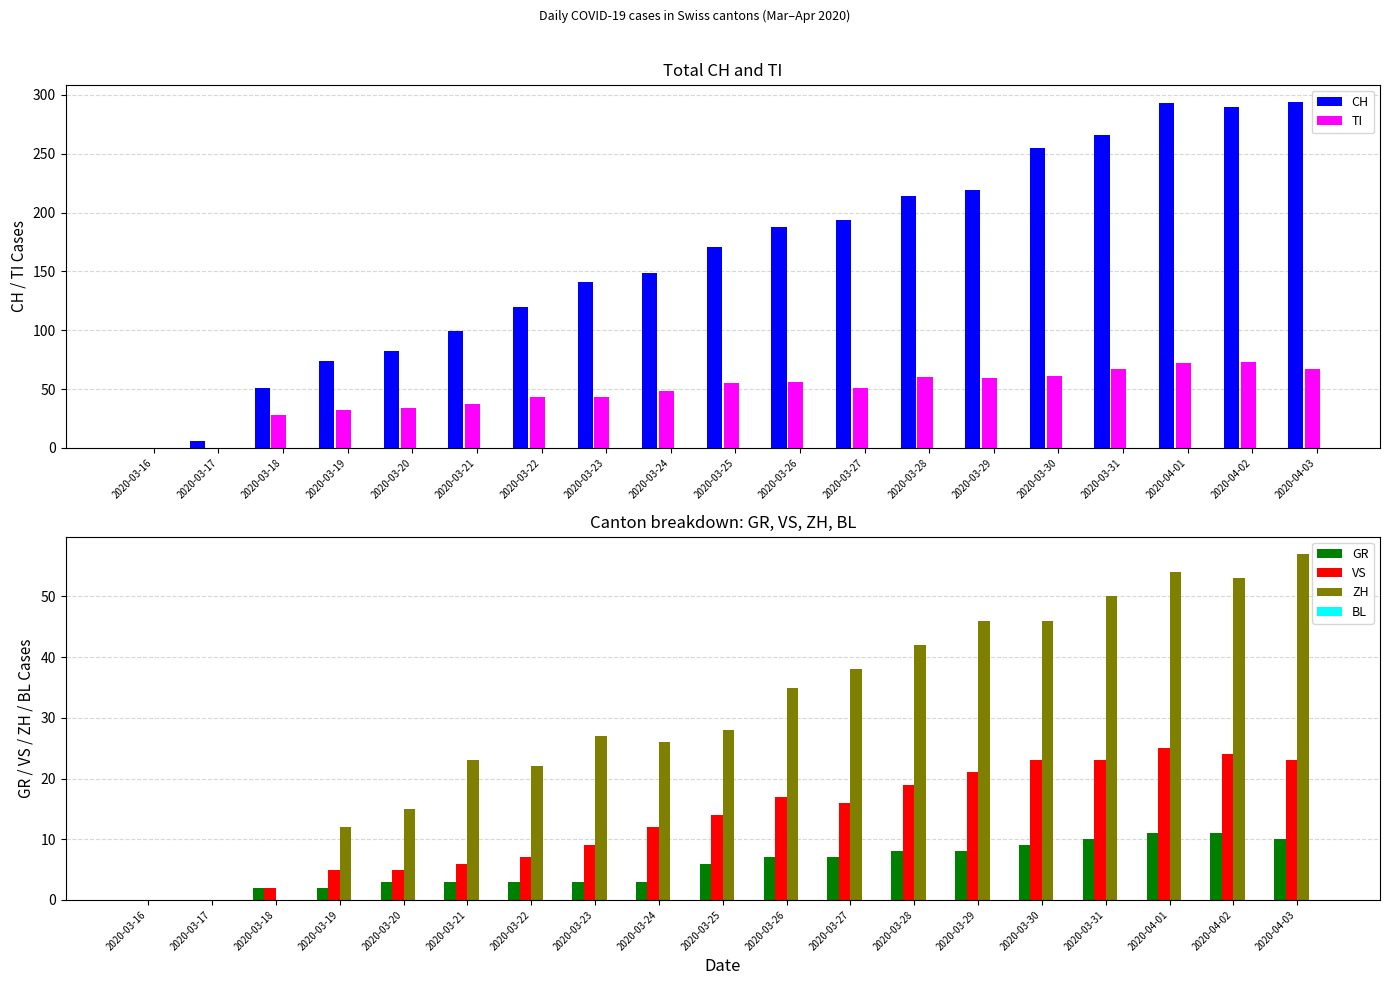

What position from the left is 2020-03-17?

2